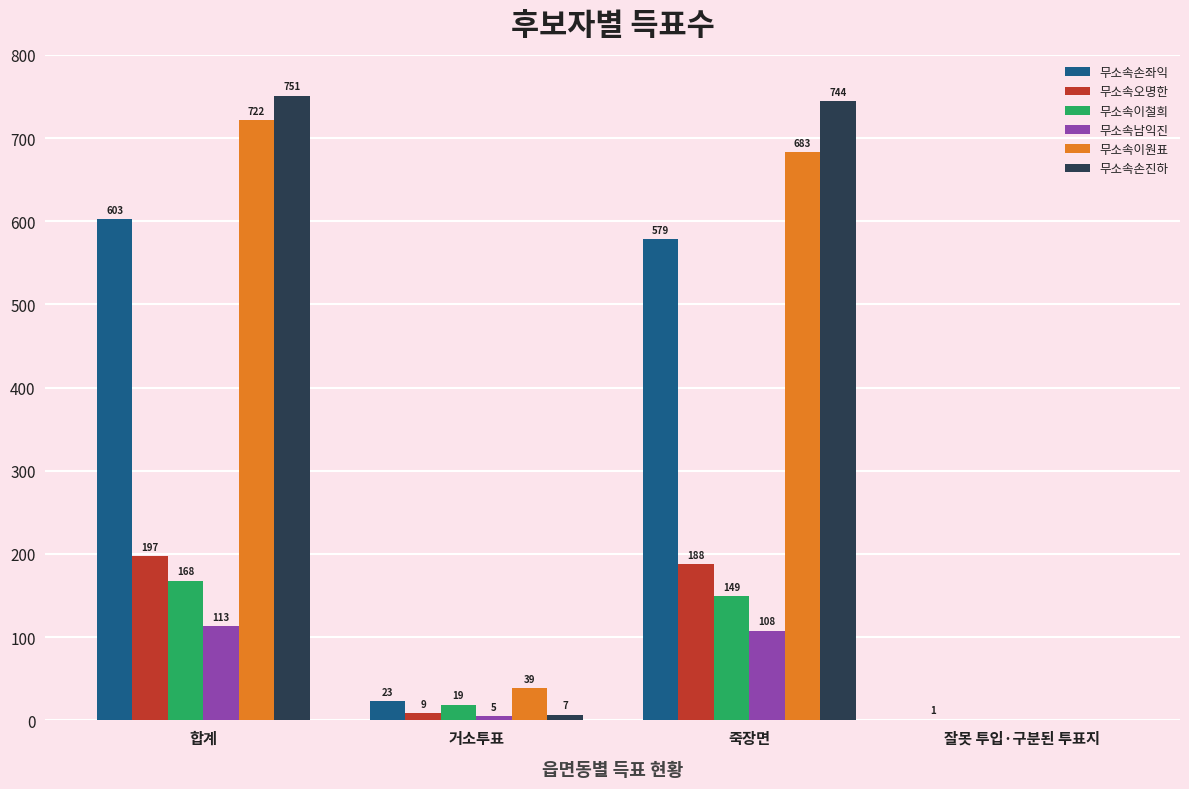

What is the greatest value displayed?

751